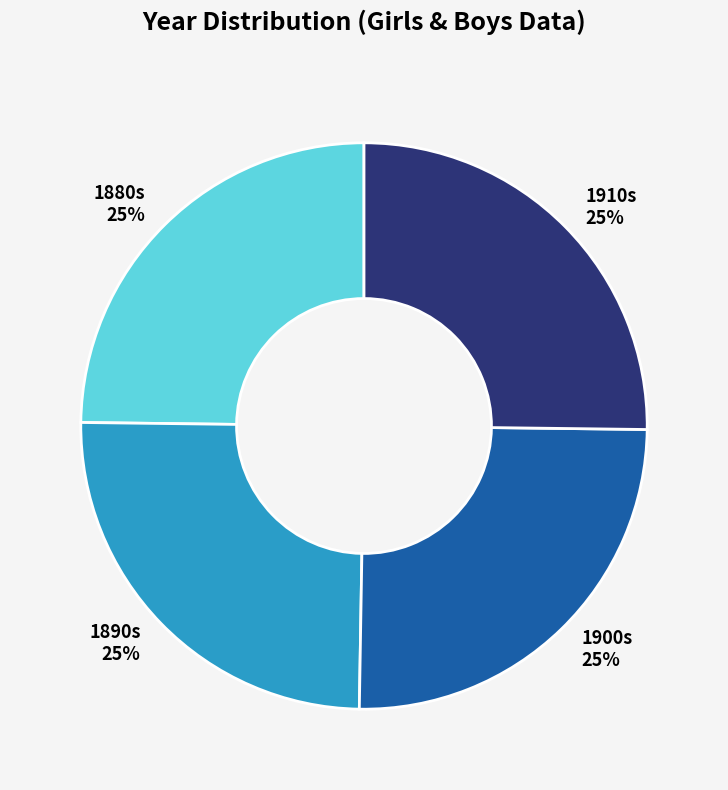

Is there any slice that represents more than half of the pie?

No